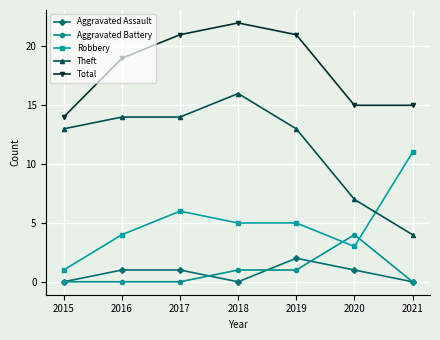

True or false: Robbery and Aggravated Assault intersect in this chart.

False